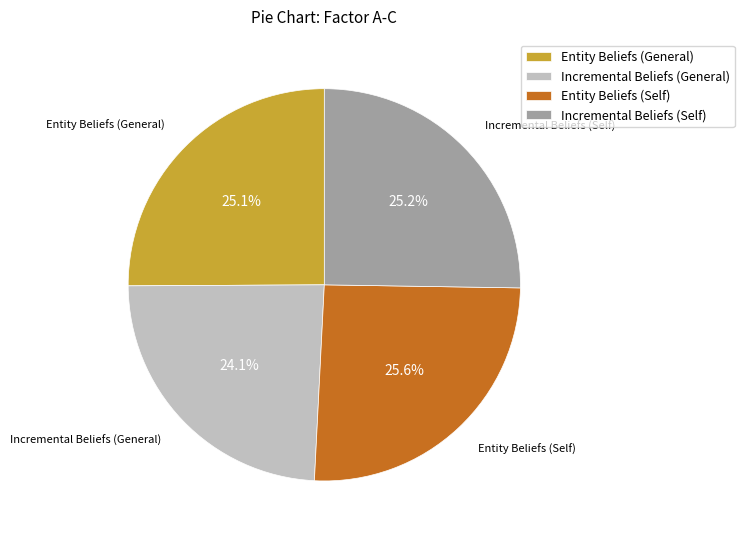

The Entity Beliefs (Self) slice represents 26% of the pie. True or false?

True